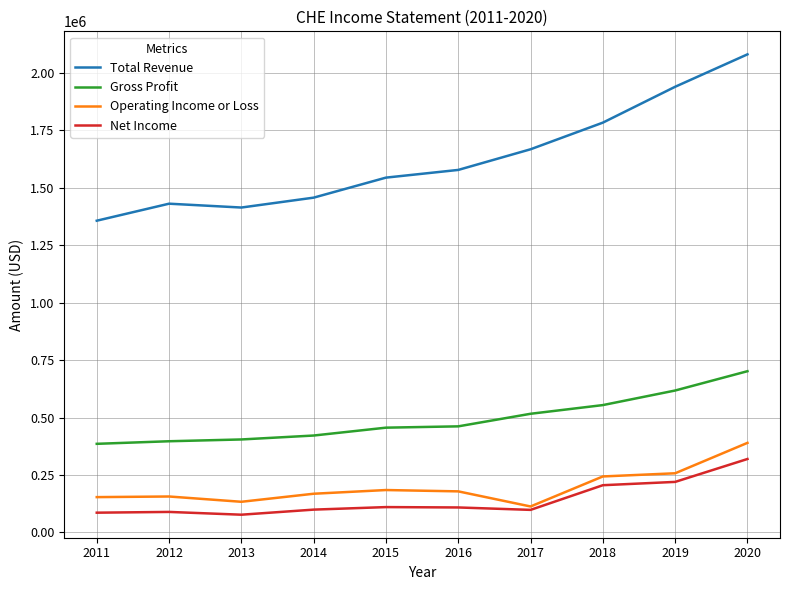

What is the sum of all Gross Profit values?

4914600